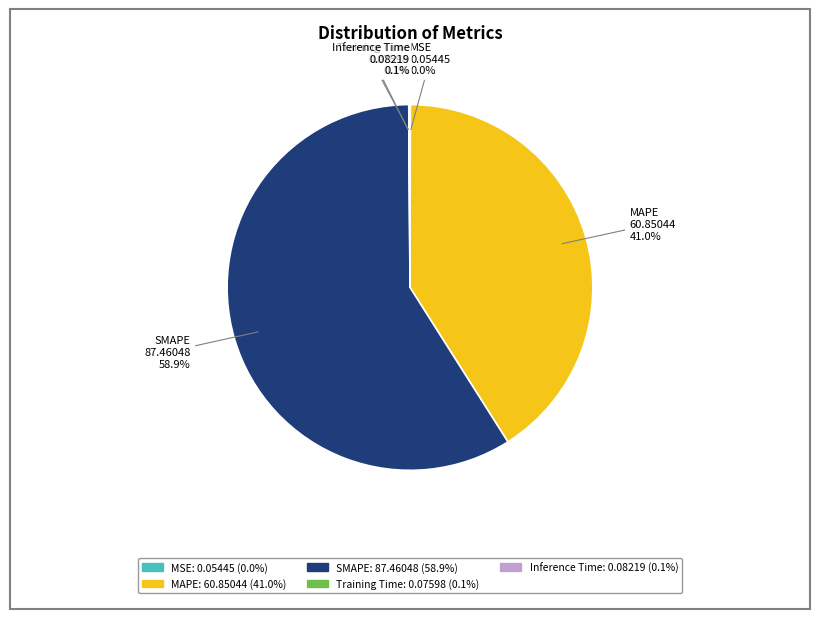

How much of the chart is everything except MAPE?

59.0%